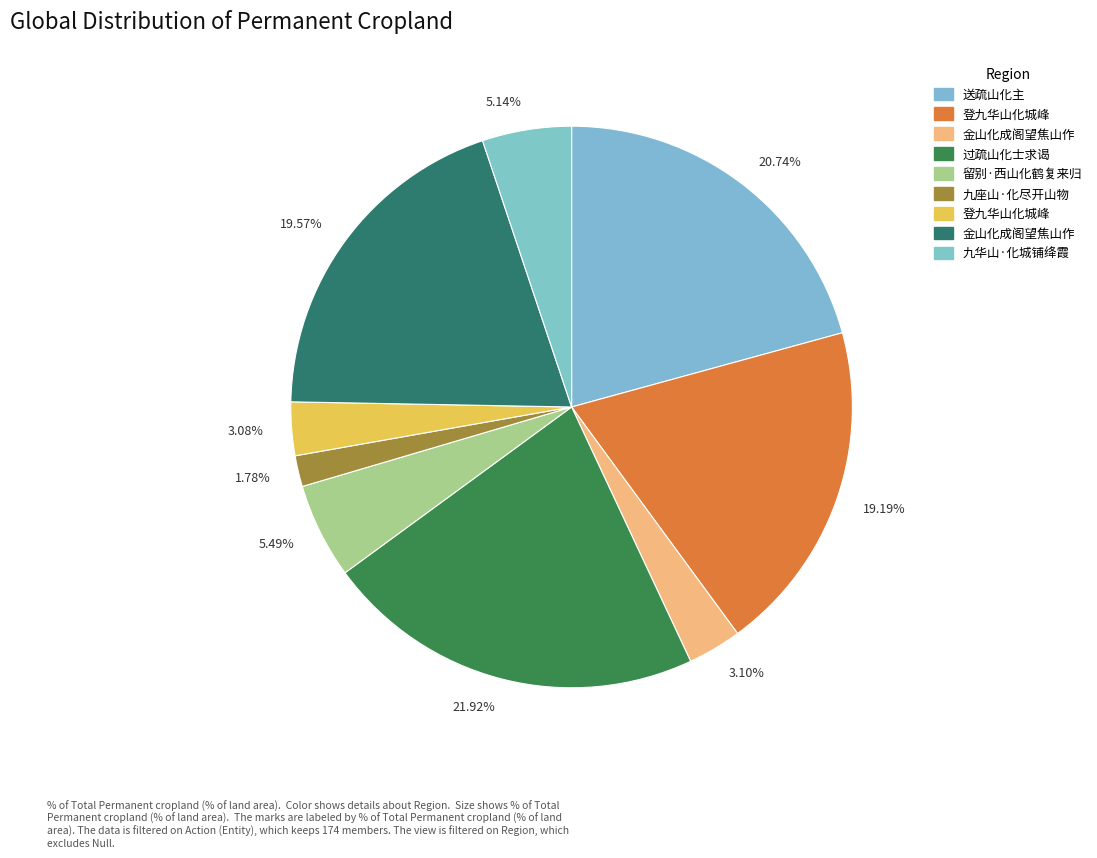

Which slice is the largest?

21.92%